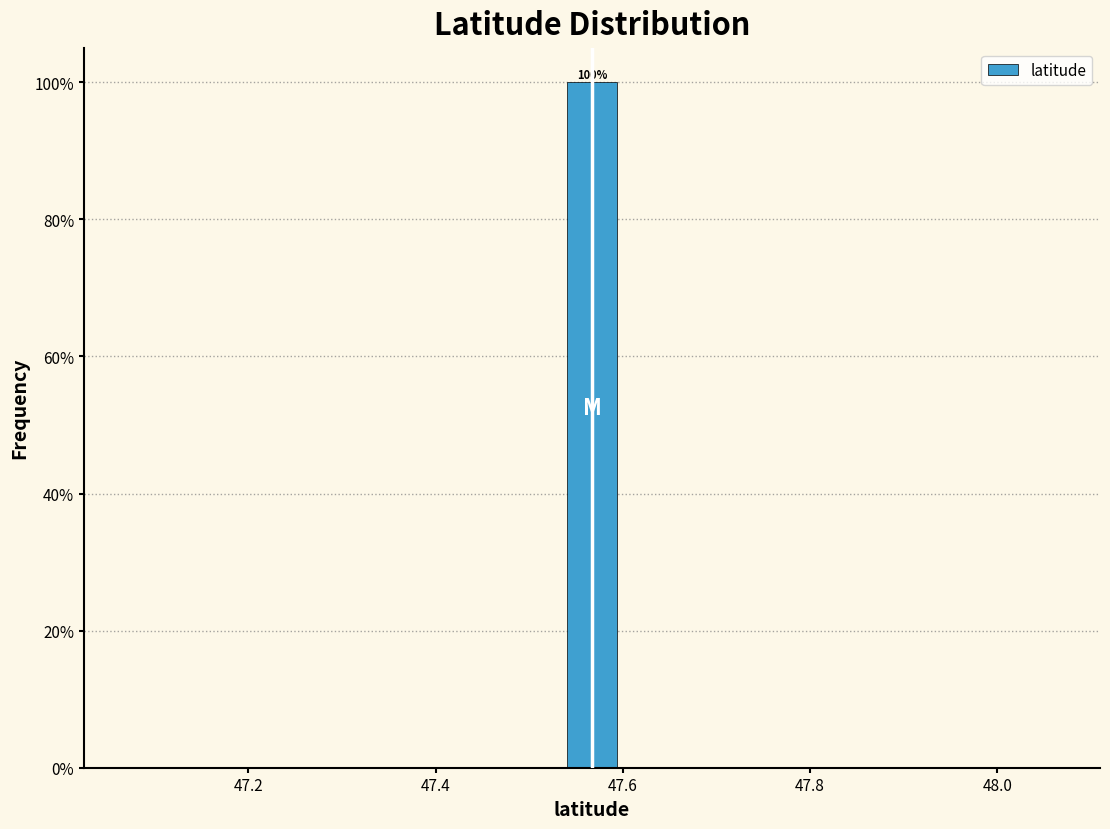

Read against the x-axis, roughly where is the centre of the tallest bar?

47.56